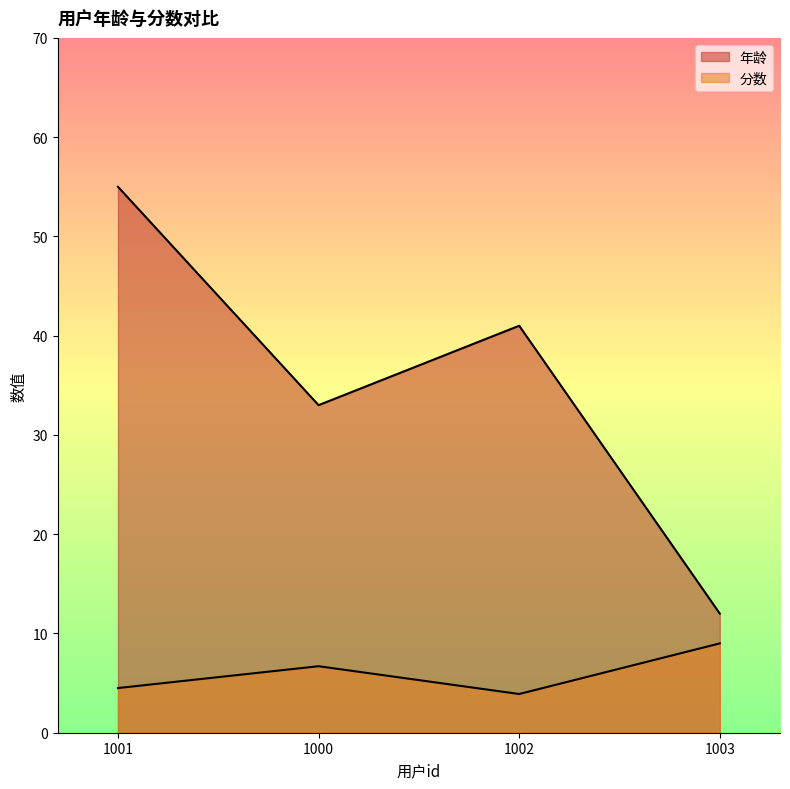

What is the difference between the maximum and minimum values in the 分数 series?

5.1